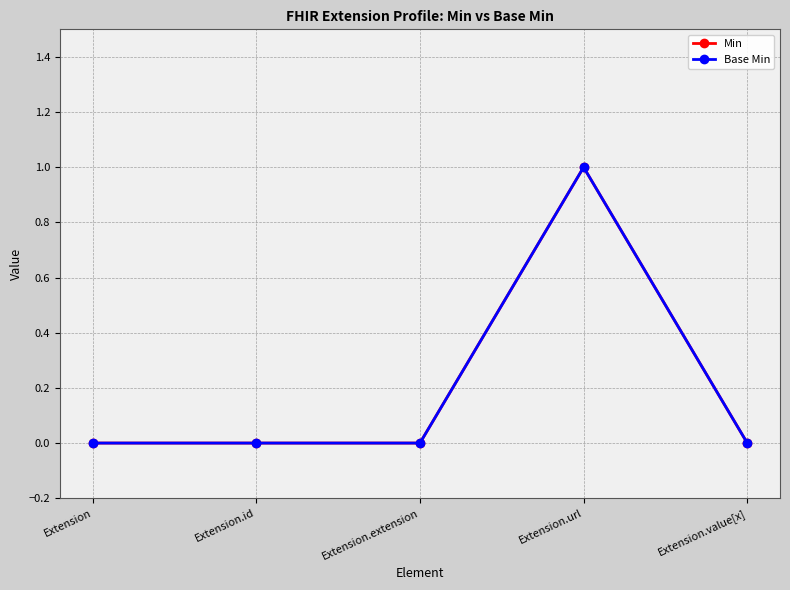

Is this an area chart (filled region under the line)?

No